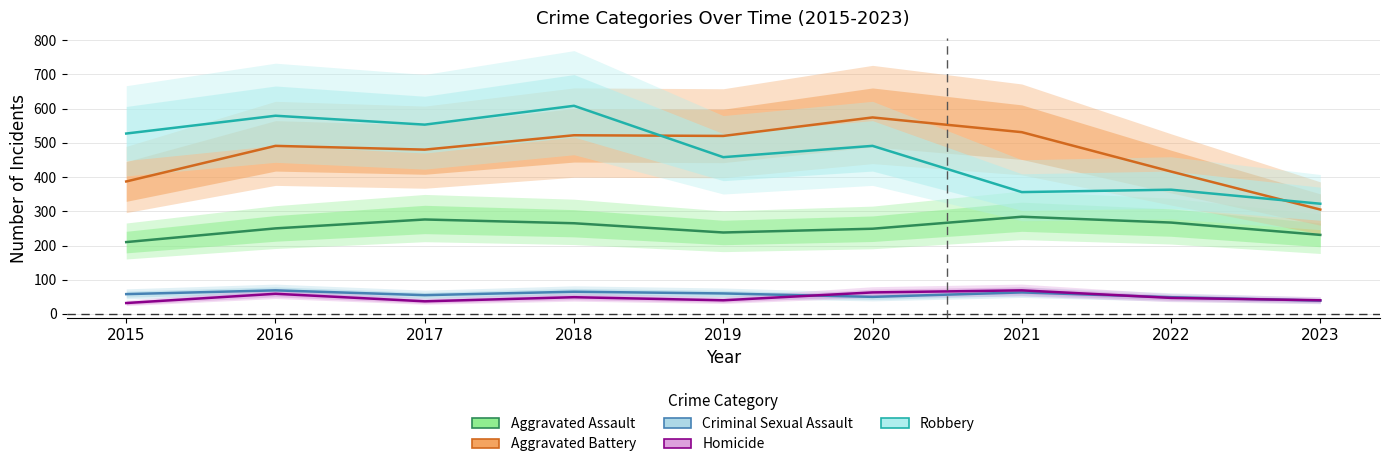

True or false: Aggravated Assault and Aggravated Battery cross at least once.

False